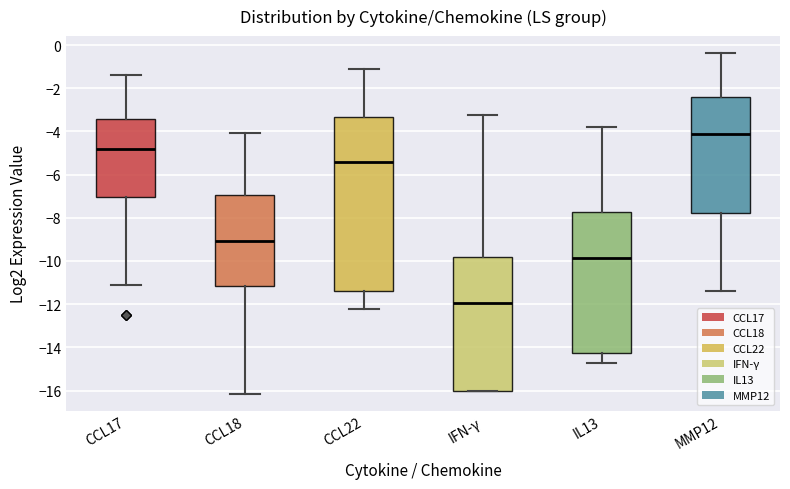

Which box's median line is the highest?

MMP12